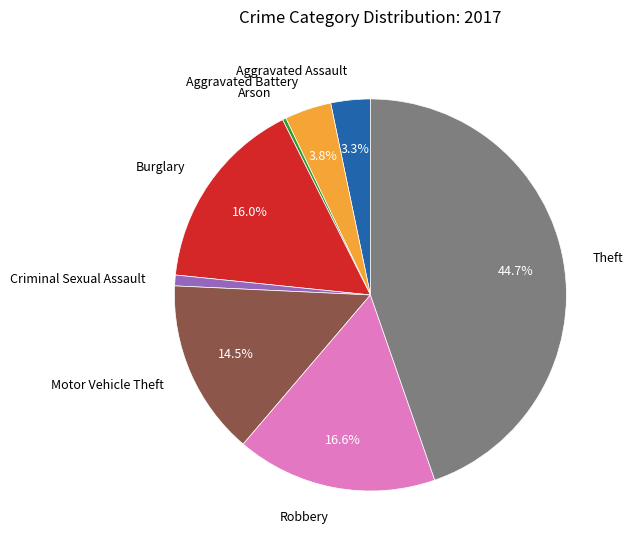

What is the smallest slice in the pie chart?

Arson